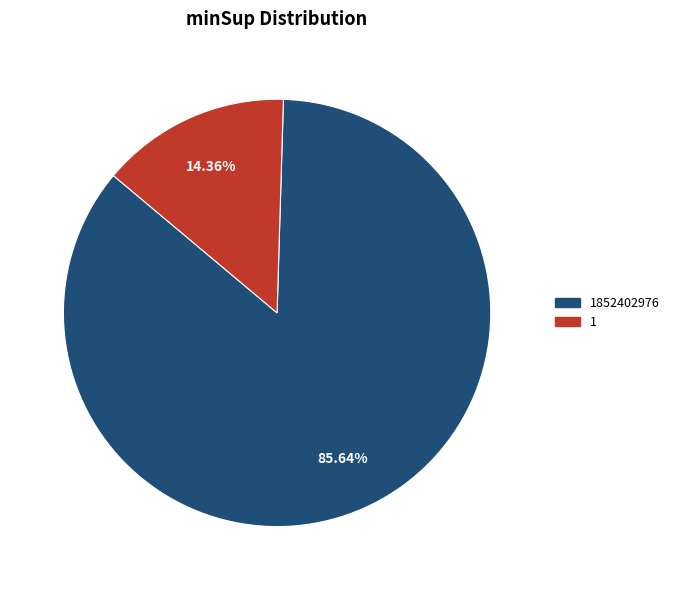

To the nearest percent, what is the difference between the largest and smallest slice percentages?

71%